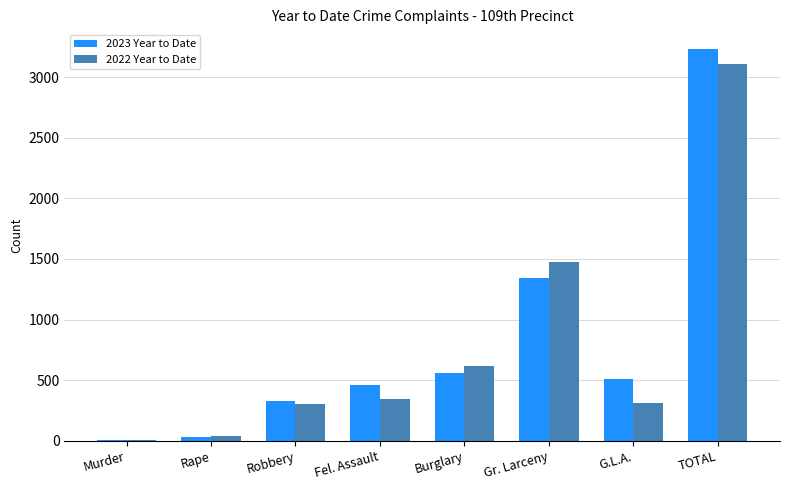

The 2023 Year to Date series shows 3232 at TOTAL. True or false?

True